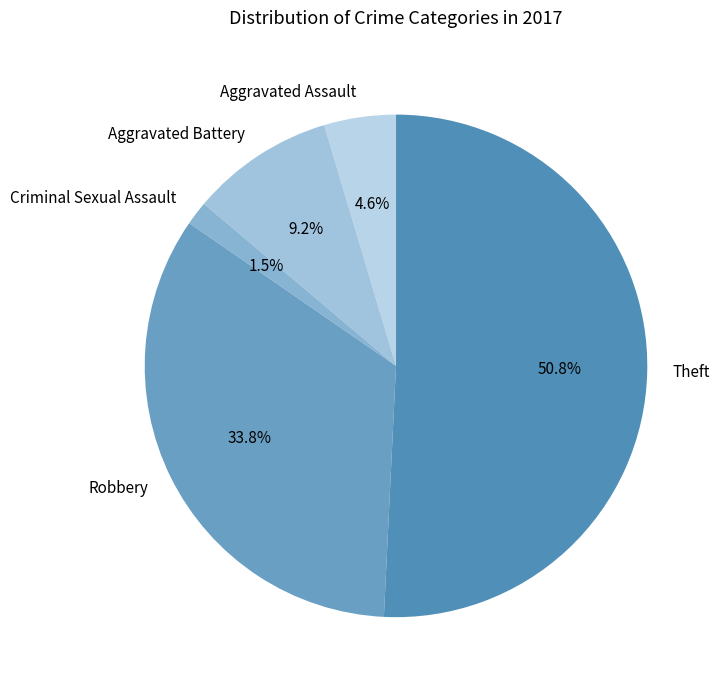

Which category has the biggest portion of the pie?

Theft